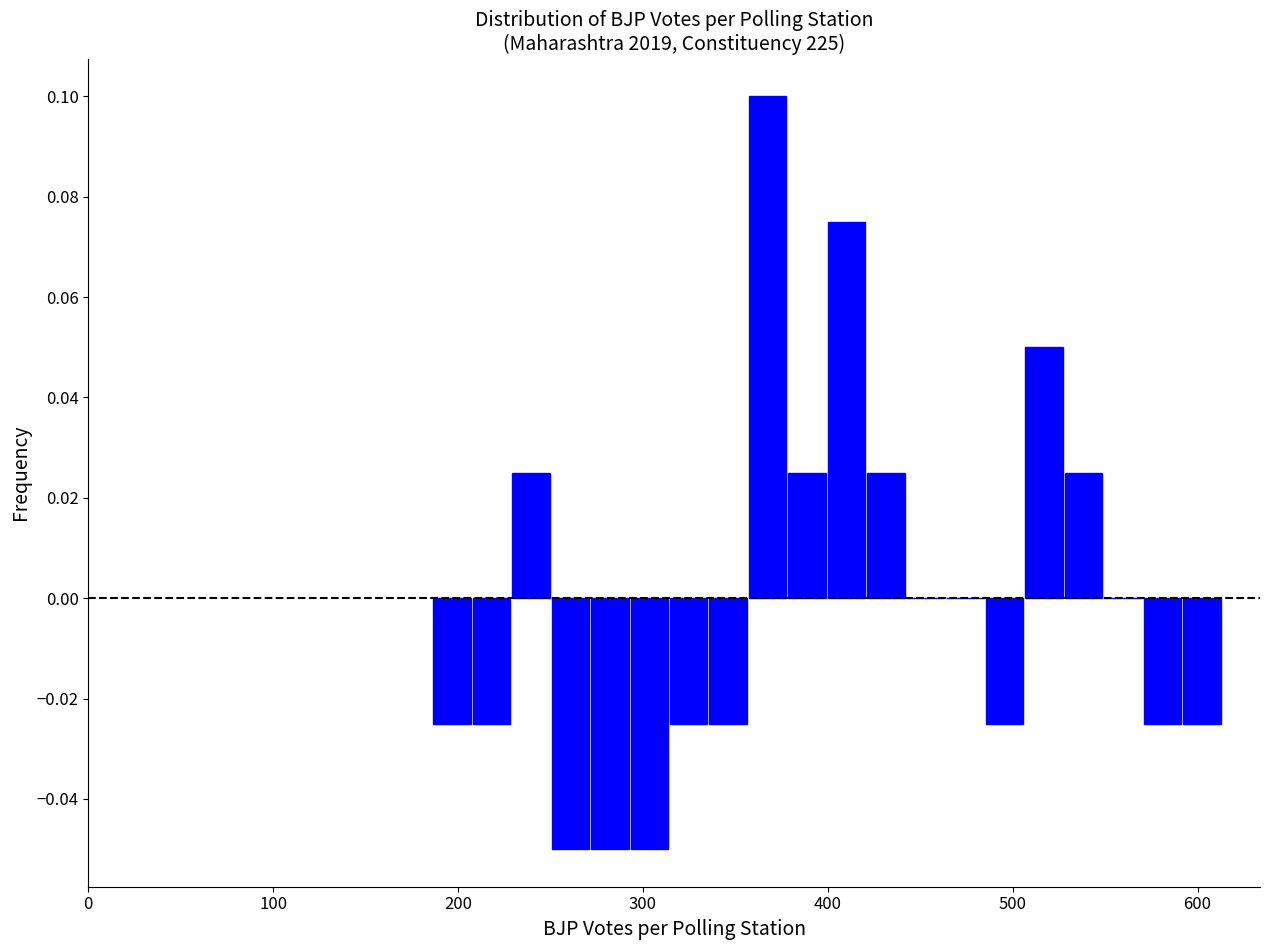

Around what value on the x-axis is the tallest bar? Give the approximate position of its centre, as read against the axis.

370